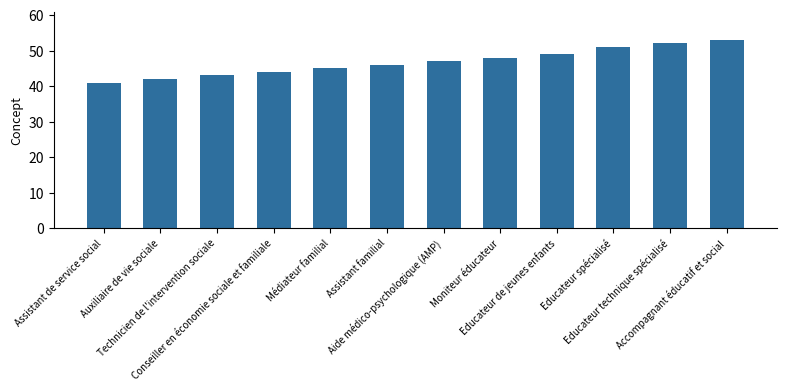

What is the greatest value displayed?

53